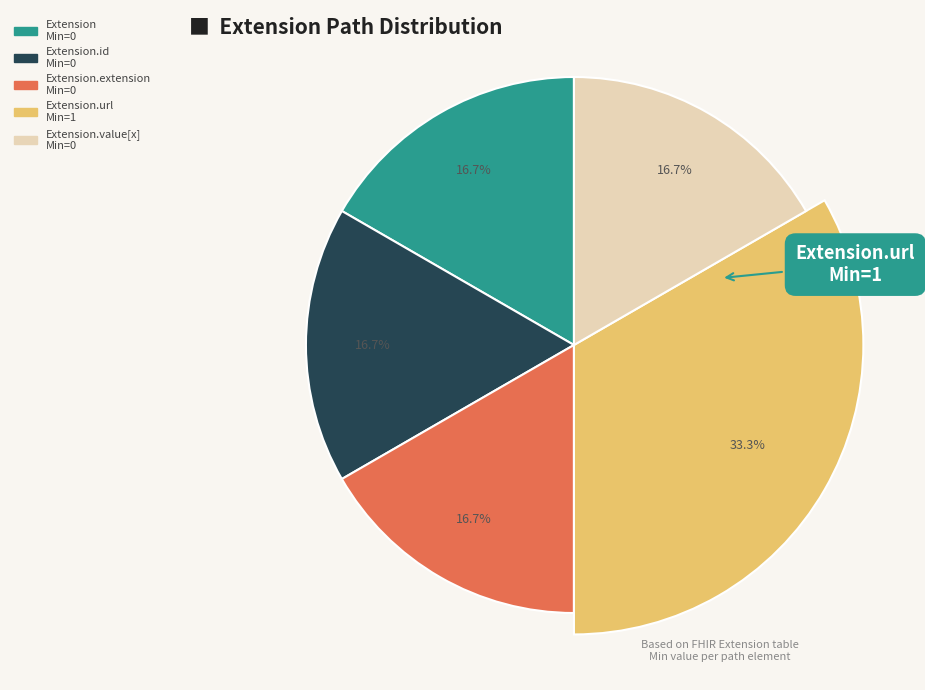

What is the largest slice in the pie chart?

Extension.url